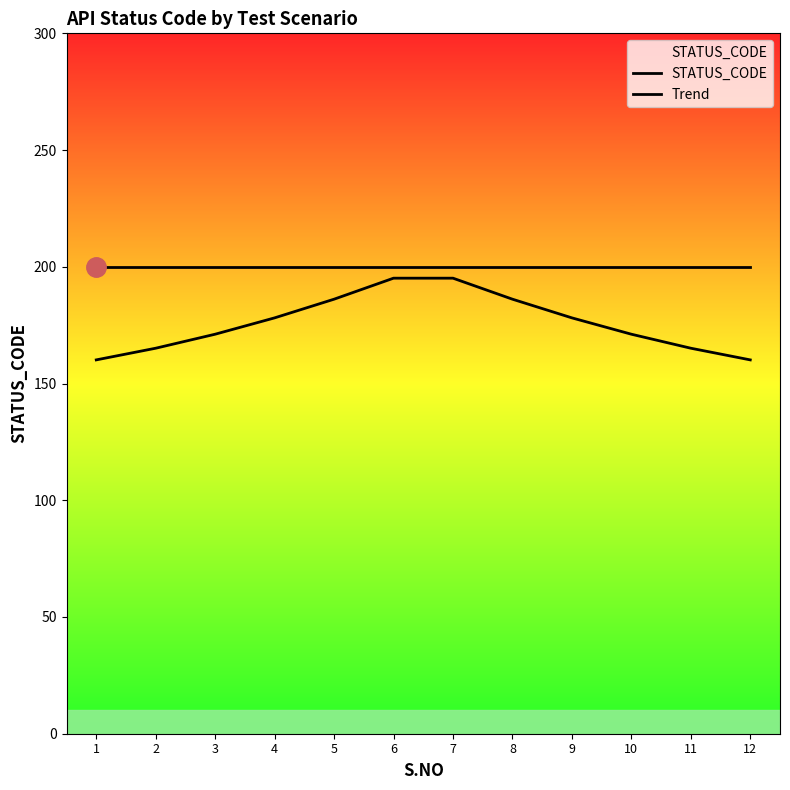

At which label is STATUS_CODE closest to 200?

1